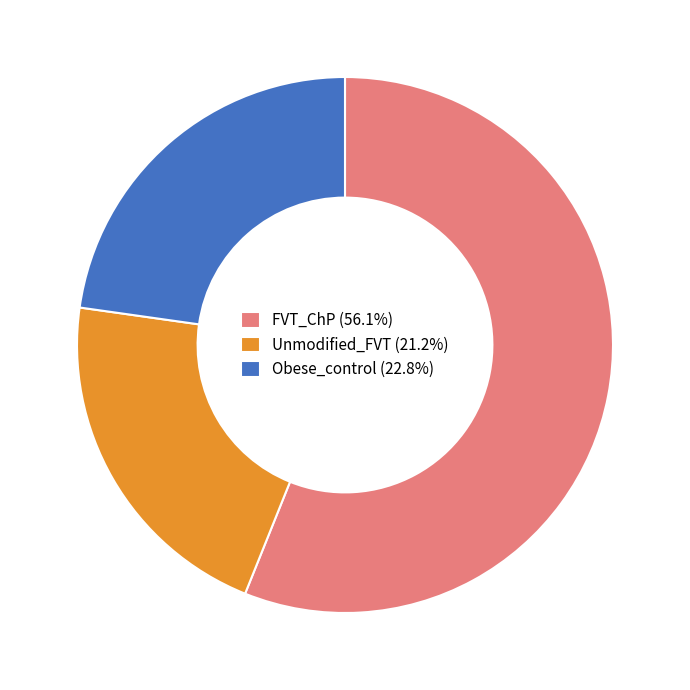

Which slice is the largest?

FVT_ChP